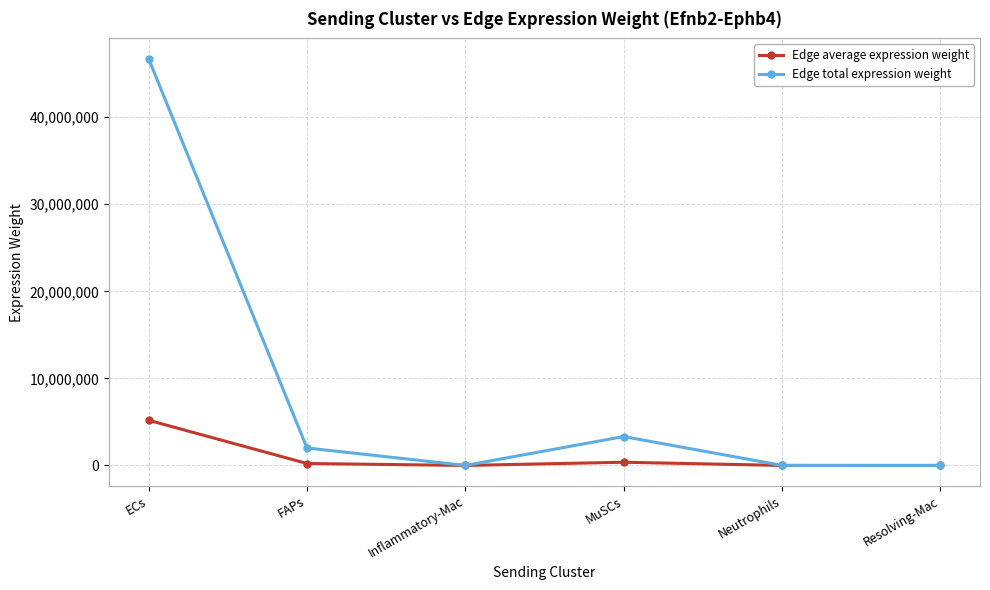

List the series in order of their overall mean, highest first.

Edge total expression weight, Edge average expression weight